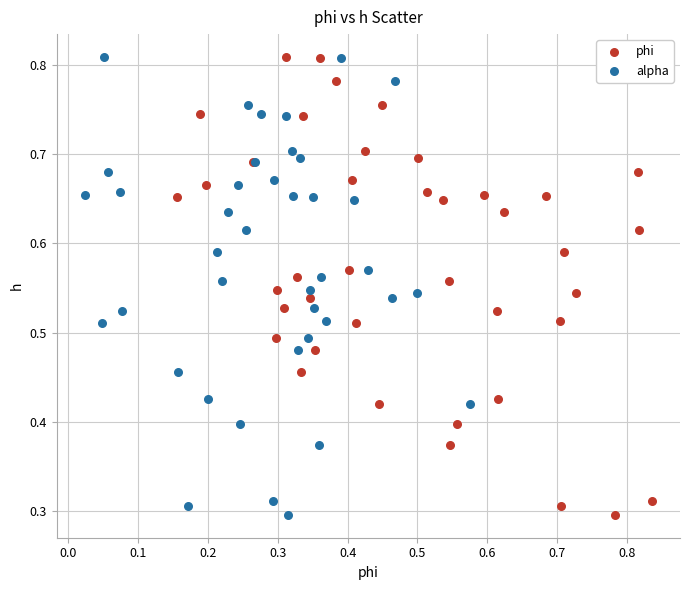

What are all the series names shown in the legend?

phi, alpha